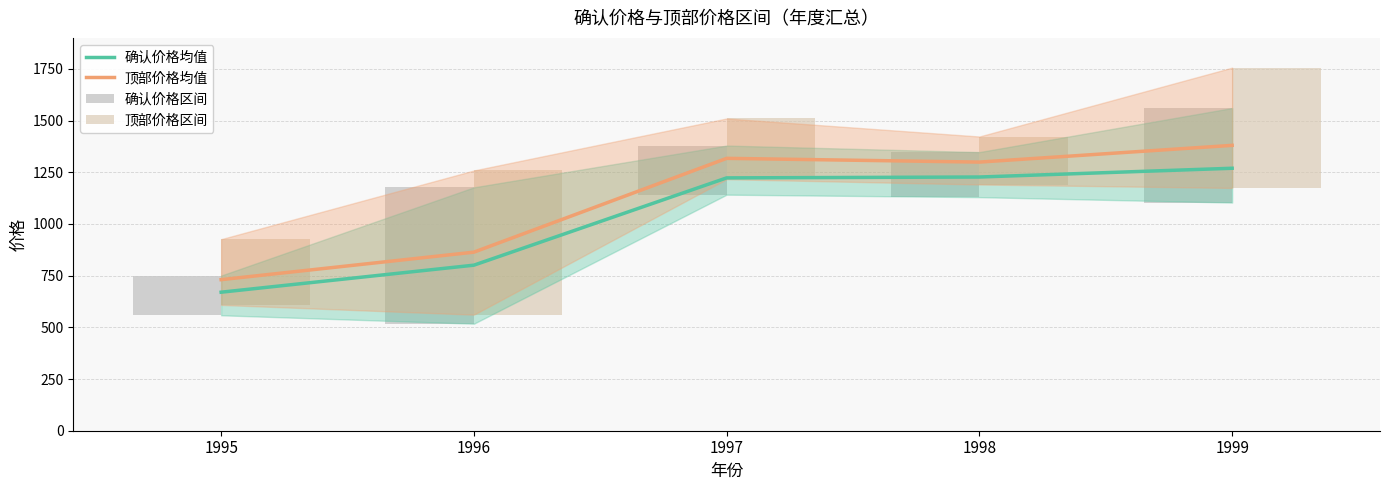

What is the sum of the 顶部价格均值 values at 1996 and 1998?

2163.0